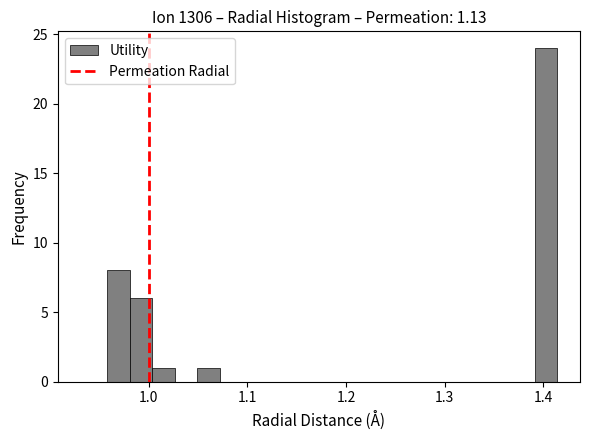

Read against the x-axis, roughly where is the centre of the tallest bar?

1.40